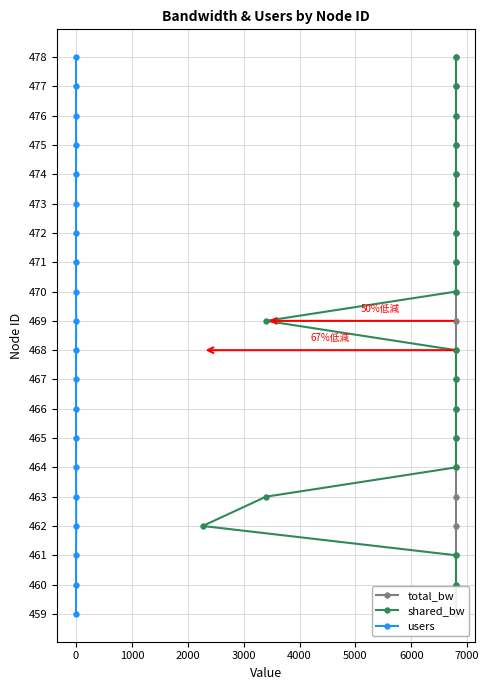

What are all the series names shown in the legend?

total_bw, shared_bw, users